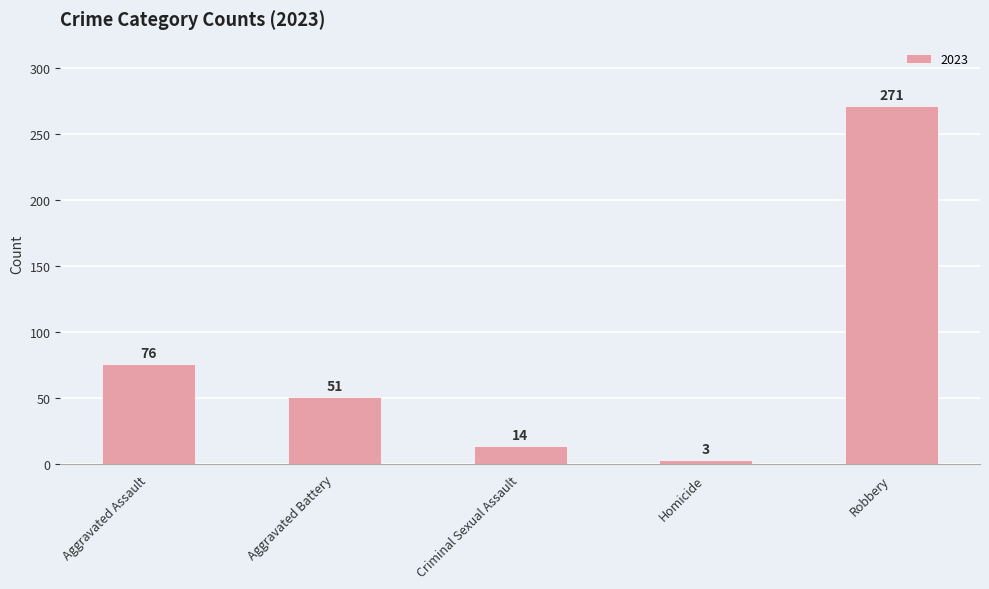

List the labels in order of value, smallest first.

Homicide, Criminal Sexual Assault, Aggravated Battery, Aggravated Assault, Robbery